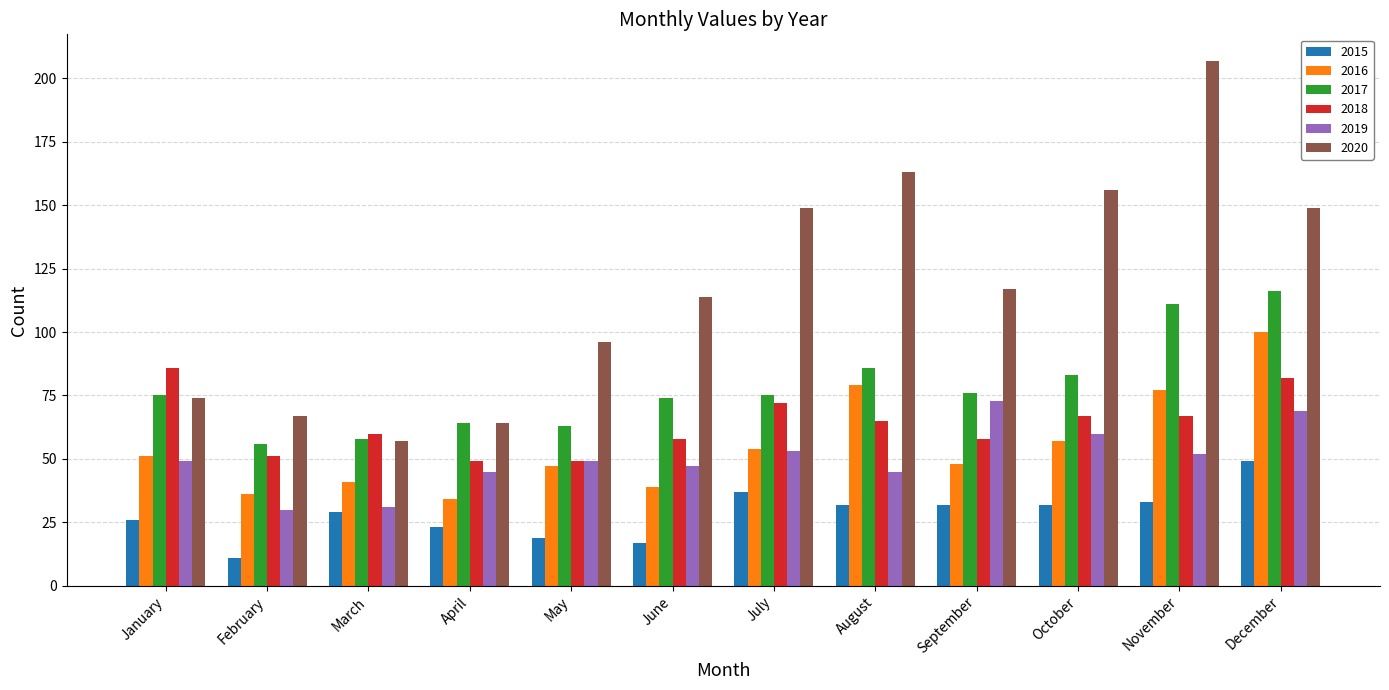

How many distinct data groups are displayed?

6